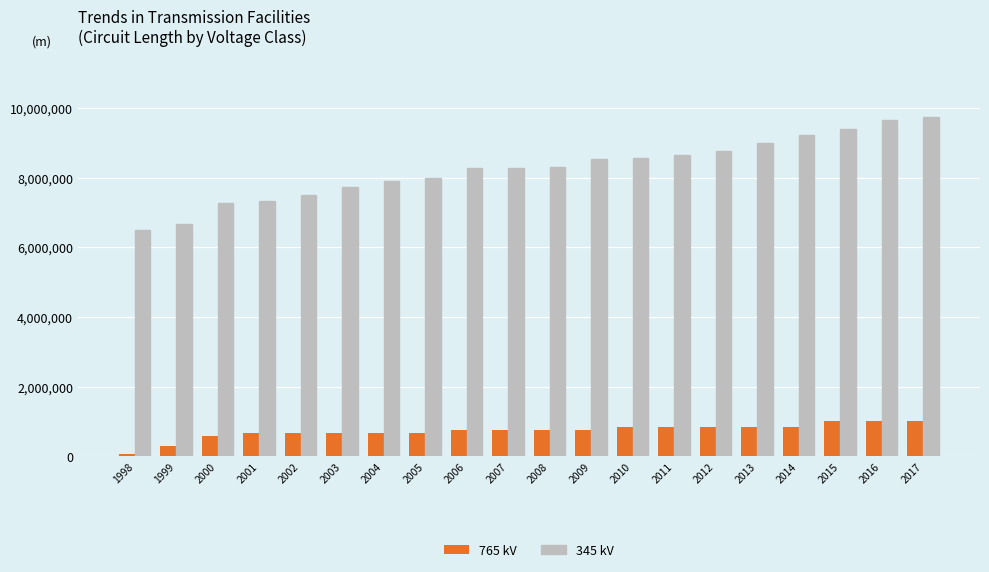

List the series in order of their overall mean, highest first.

345 kV, 765 kV